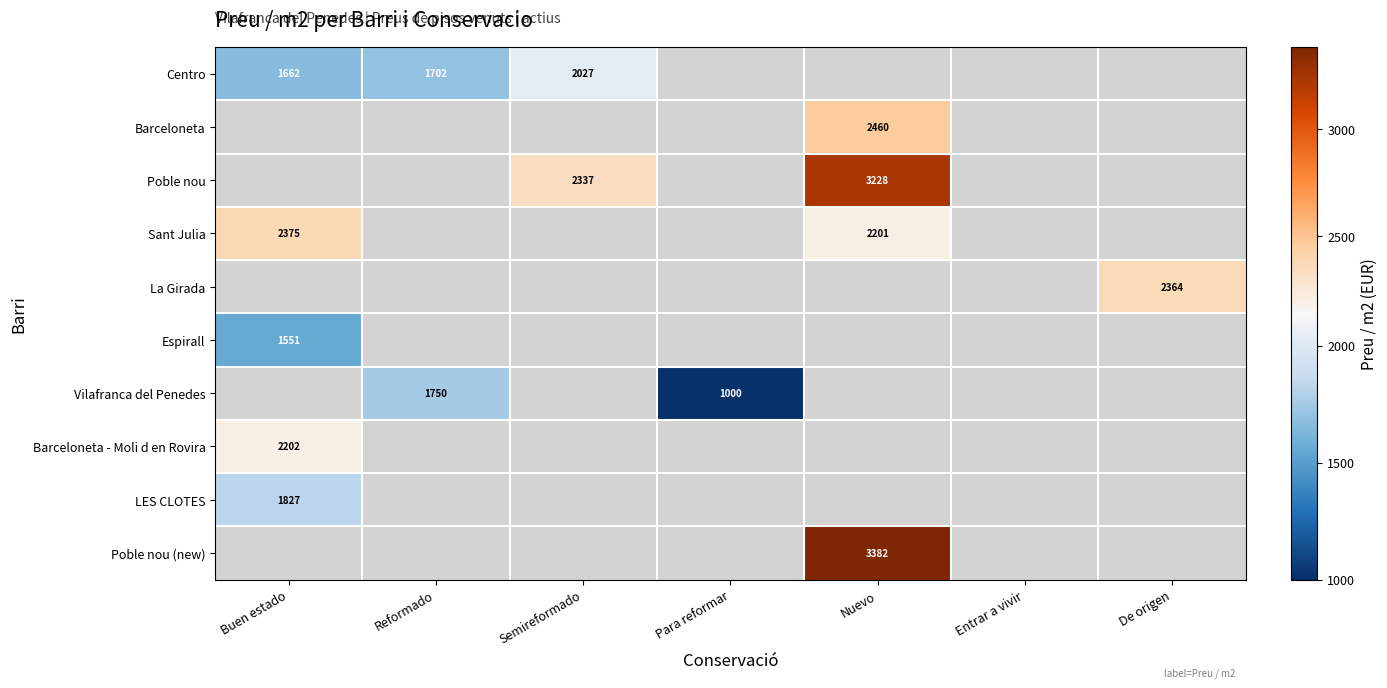

How many categories are shown in the chart?

7